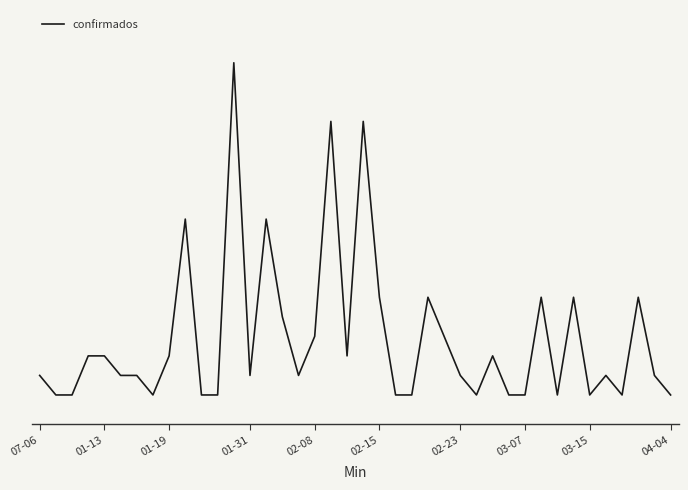

How many values are below 2?

14